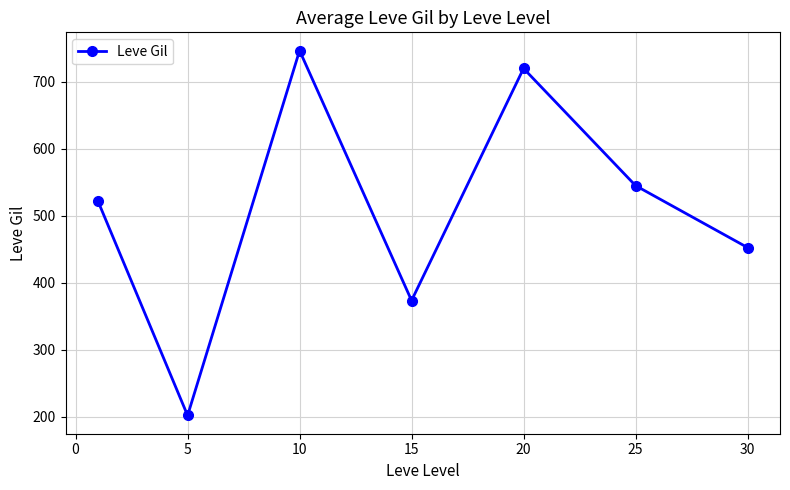

Reading right to left, transcribe all the data shown in this chart.

452.5	545.0	720.0	373.3	746.7	201.7	521.7